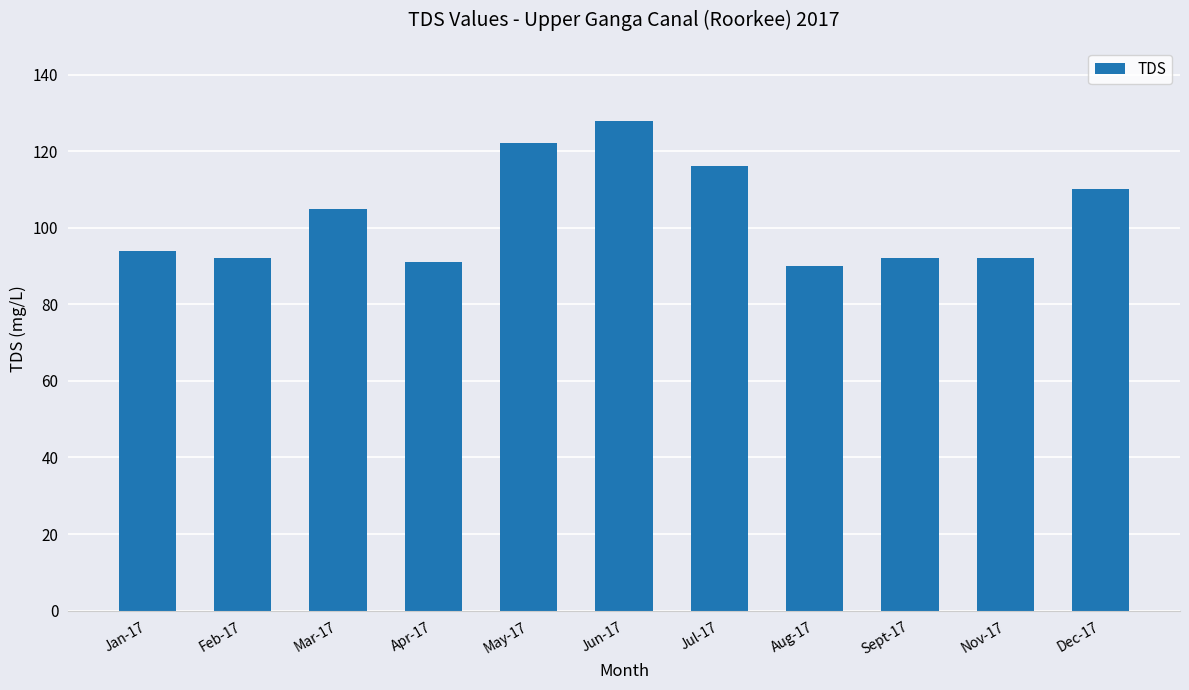

Reading left to right, what are all the values shown in this chart?

94	92	105	91	122	128	116	90	92	92	110